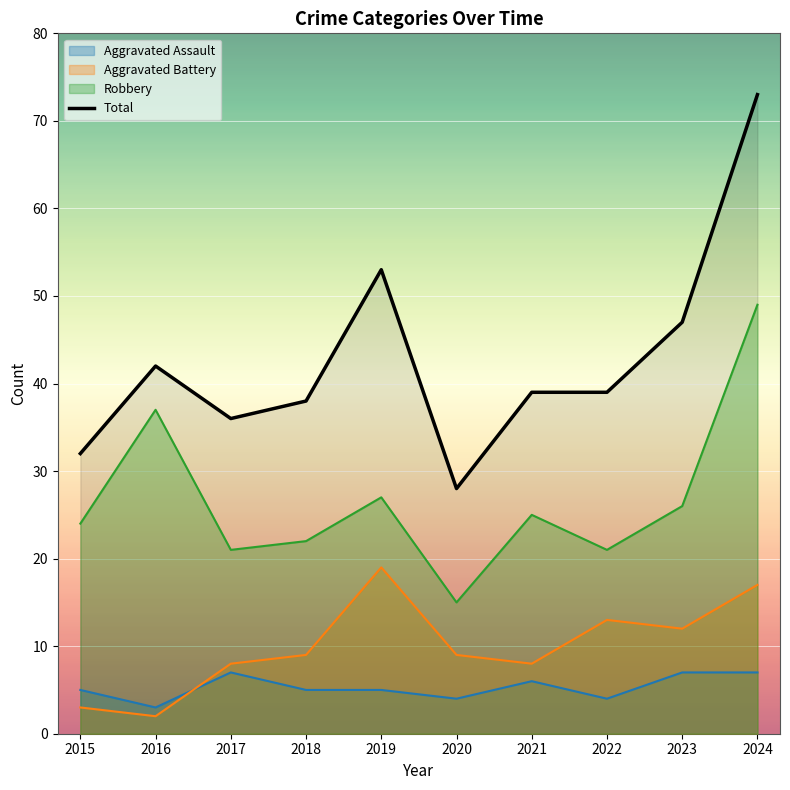

Reading left to right, what are all the values shown in this chart?

32	42	36	38	53	28	39	39	47	73